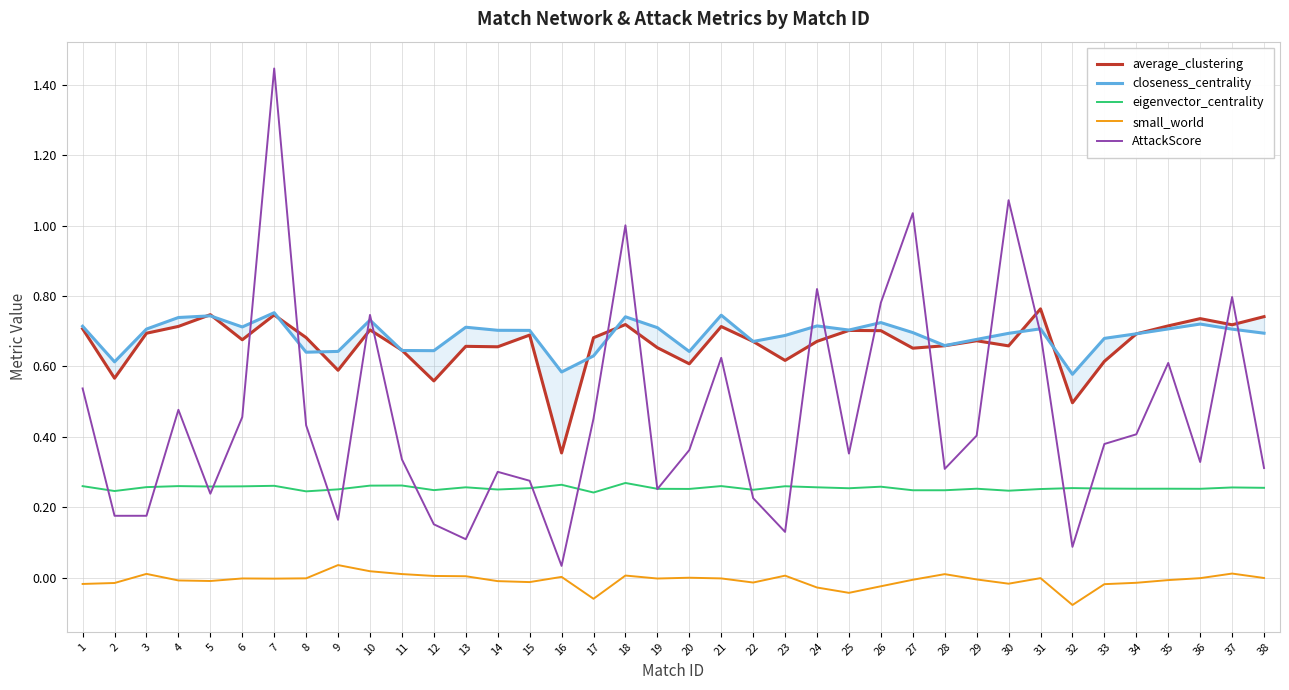

True or false: closeness_centrality and eigenvector_centrality cross at least once.

False